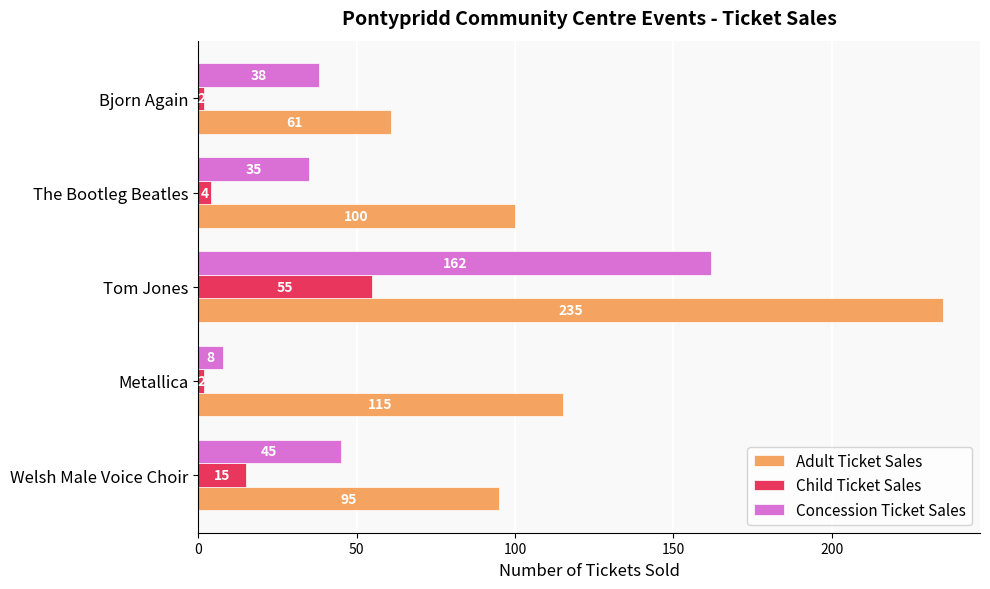

What is the average value of the Concession Ticket Sales series?

58